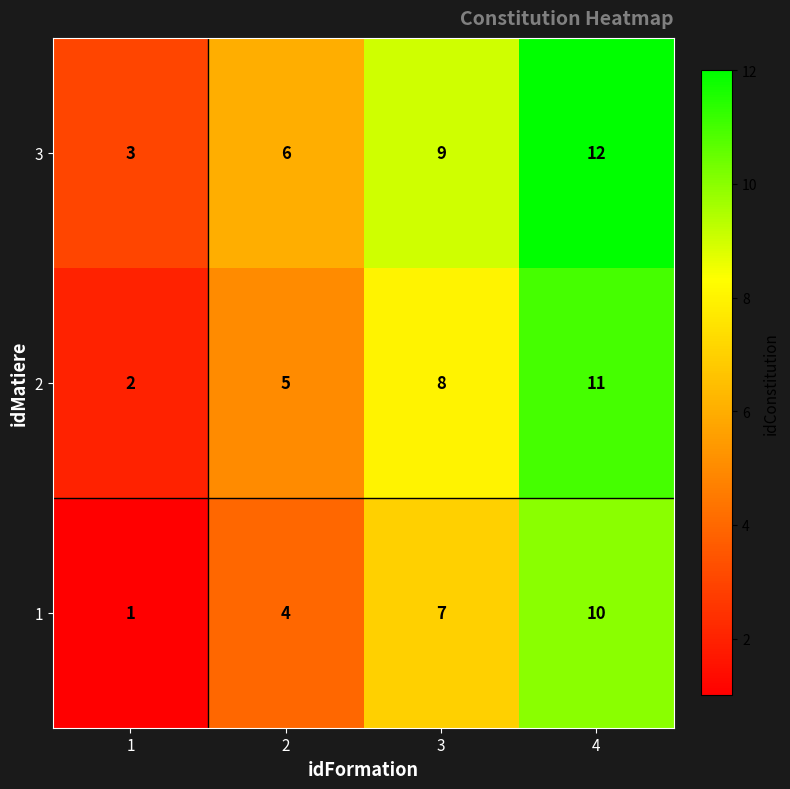

Which series has the largest total across all categories?

3